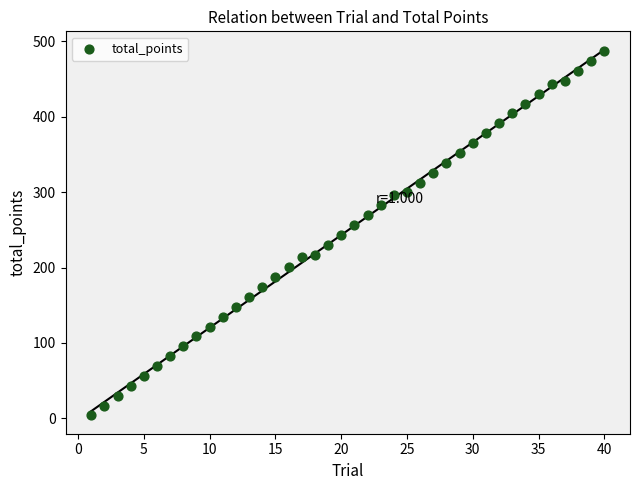

What is the range of X values (max minus min)?

39.0